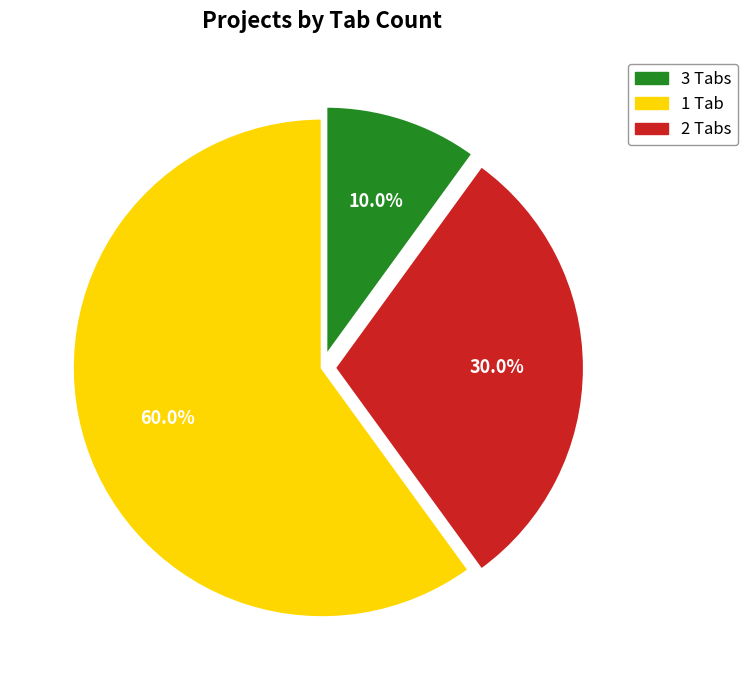

How many segments does this pie chart have?

3